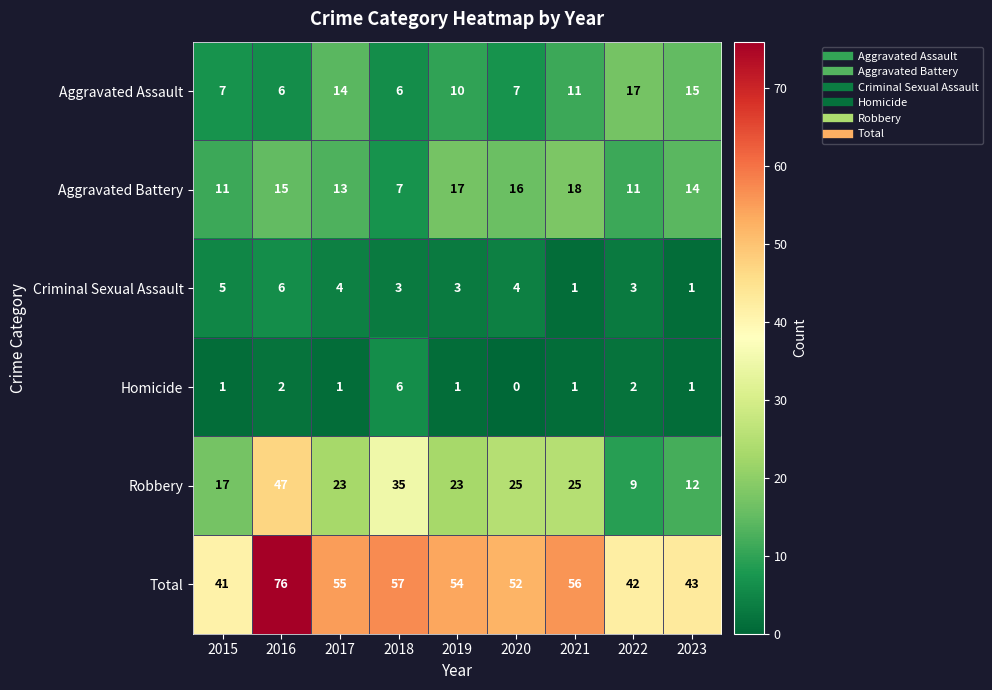

What is the approximate value of Total at 2015, to the nearest 10?

40